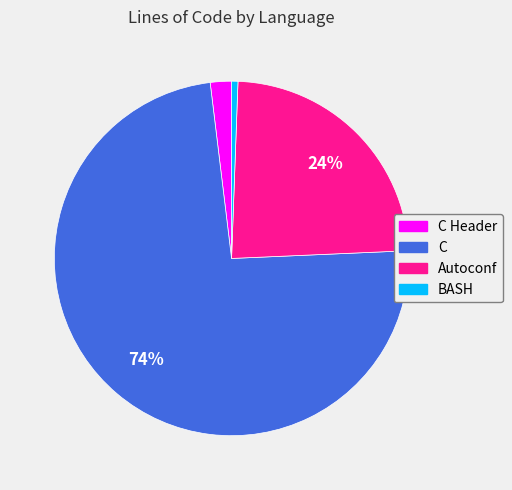

To the nearest percent, what is the combined percentage of Autoconf and C?

97%